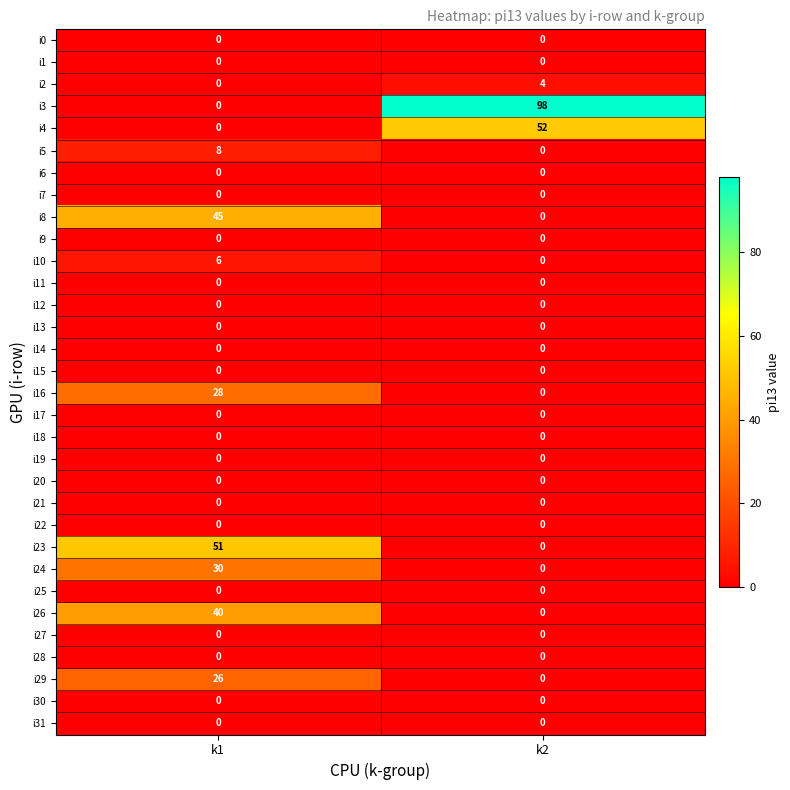

What is the total value across all series at k1?

234